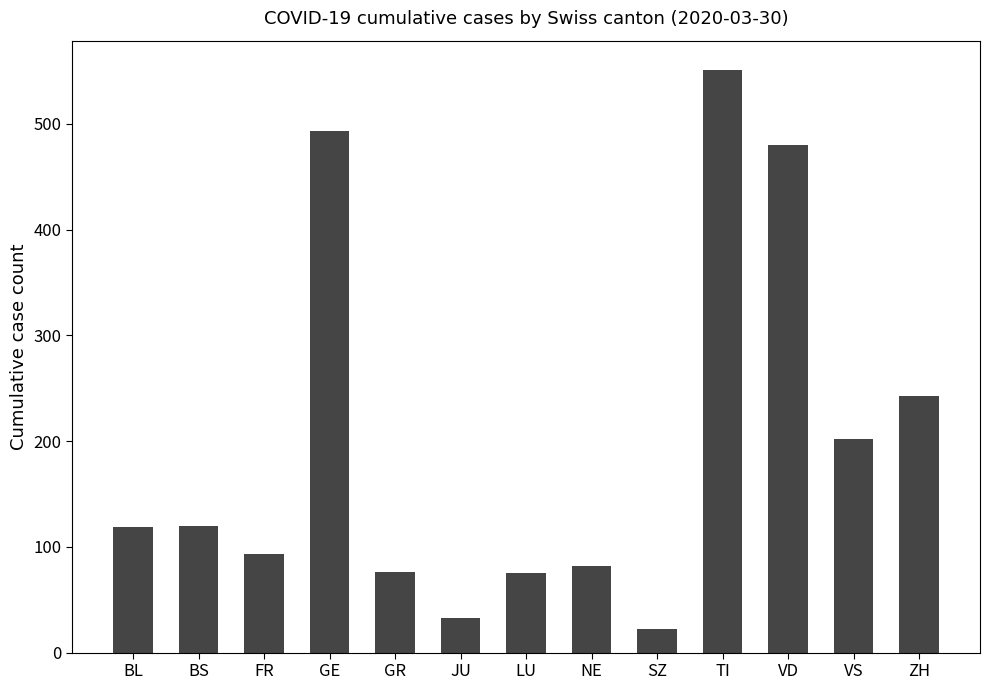

What is the maximum value shown in the chart?

551